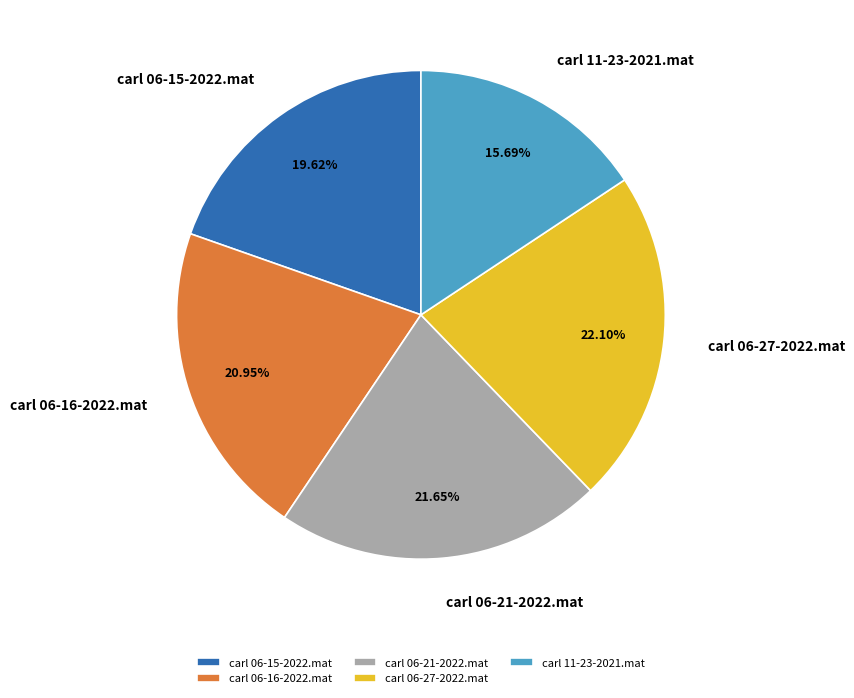

To the nearest percent, what percentage of the pie is carl 06-21-2022.mat?

22%